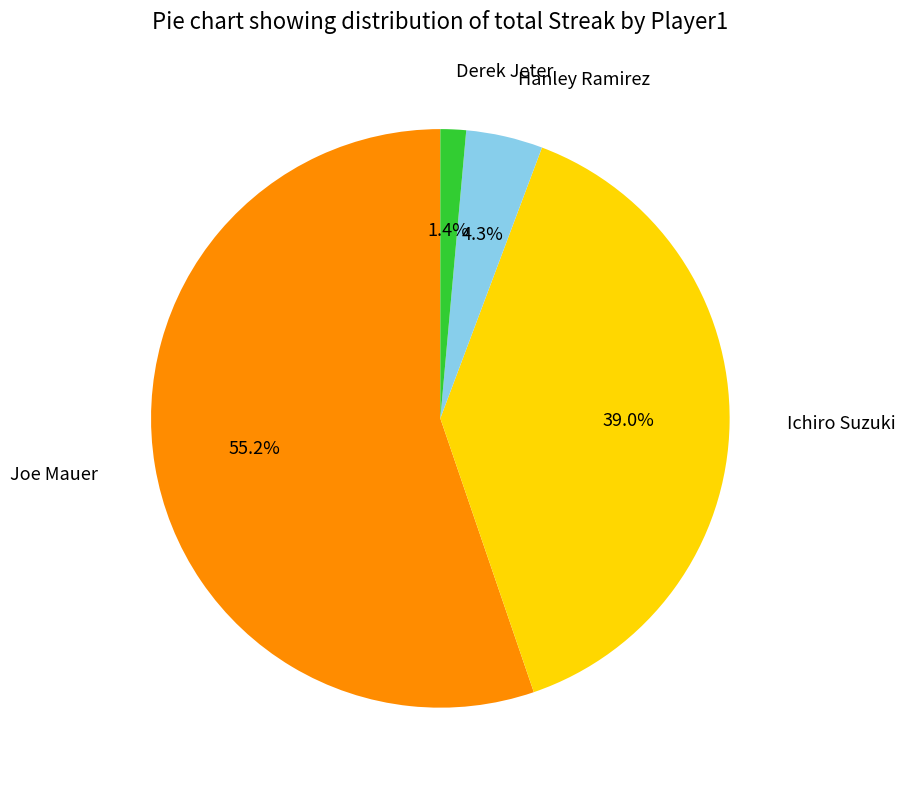

Is there any slice that represents more than half of the pie?

Yes